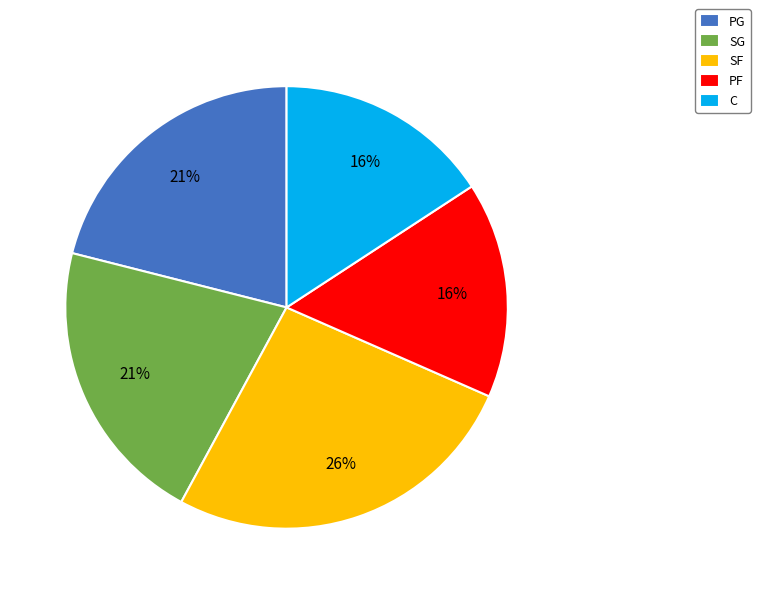

Count the number of slices in the pie.

5